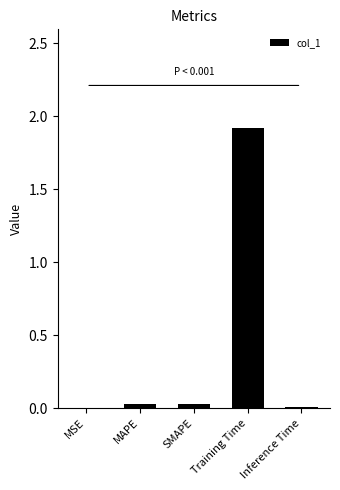

The value at SMAPE is 0.0. True or false?

True